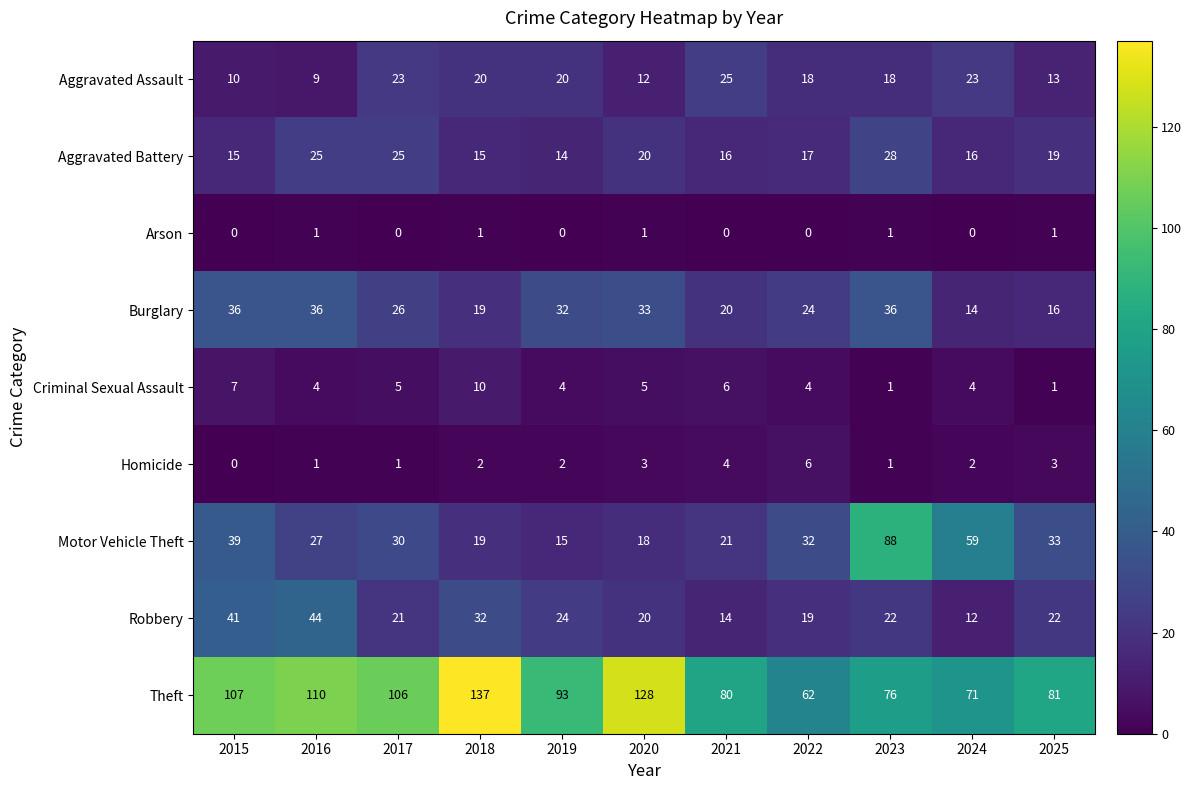

What is the sum of all Criminal Sexual Assault values?

51